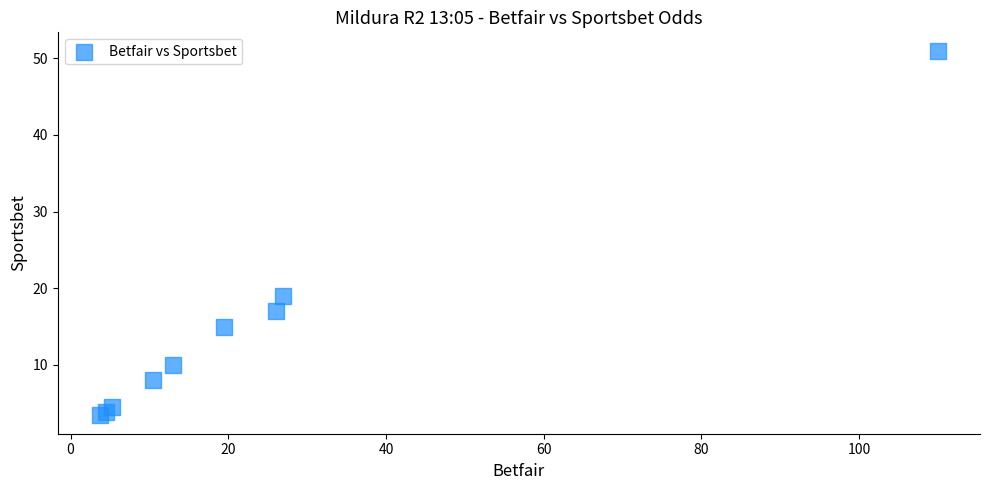

What Y value in the scatter plot is closest to 27?

19.0